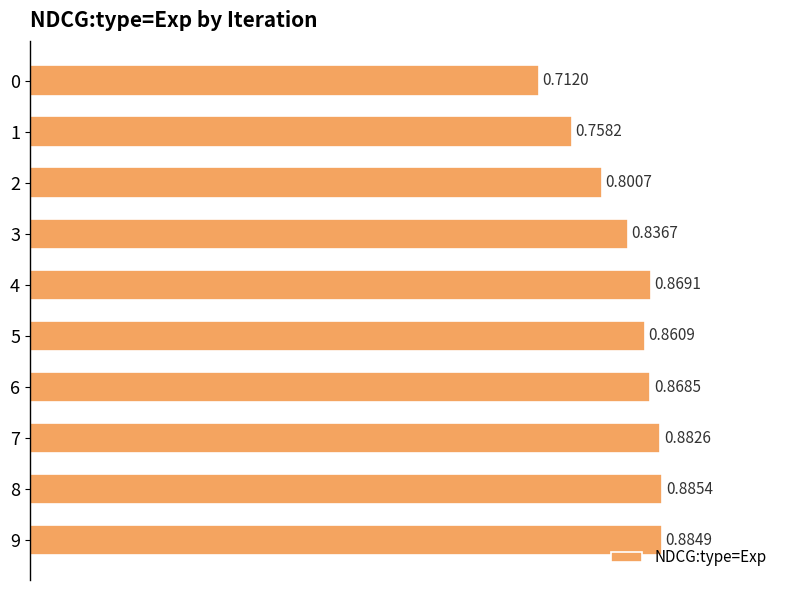

How many bars are there in total?

10